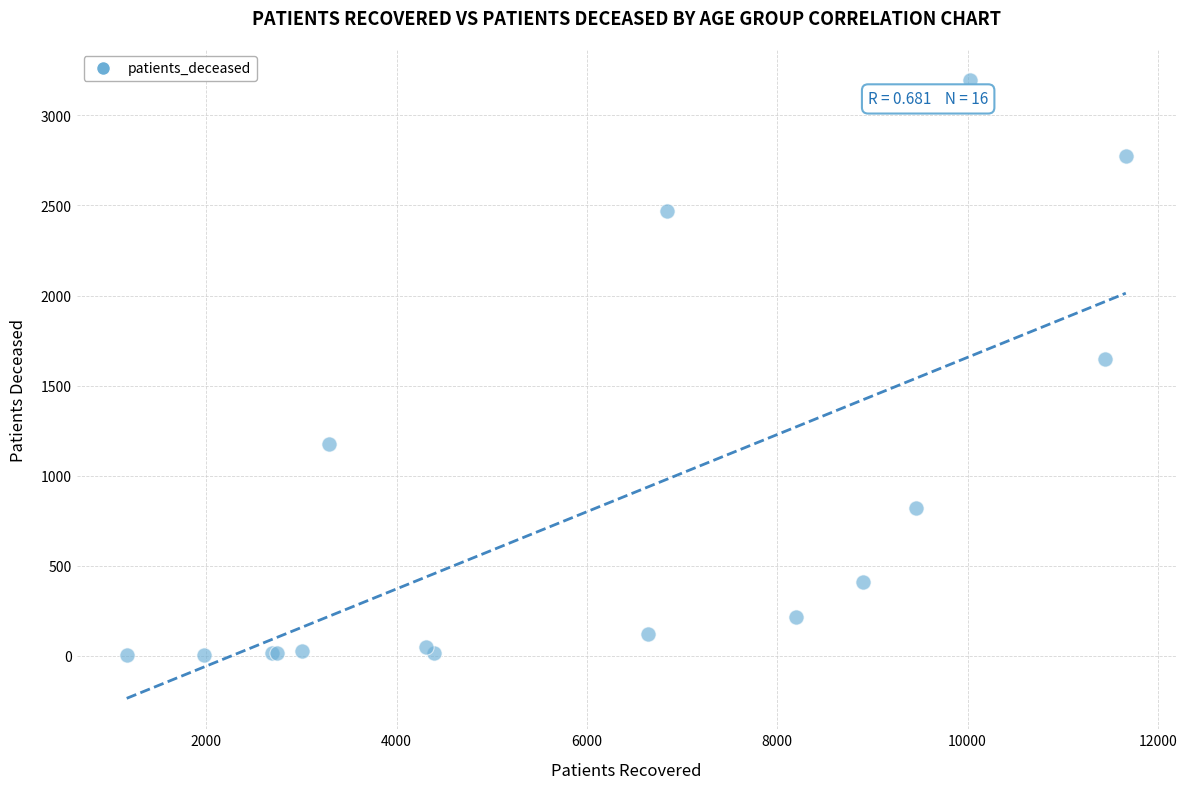

What Y value in the scatter plot is closest to 1600?

1646